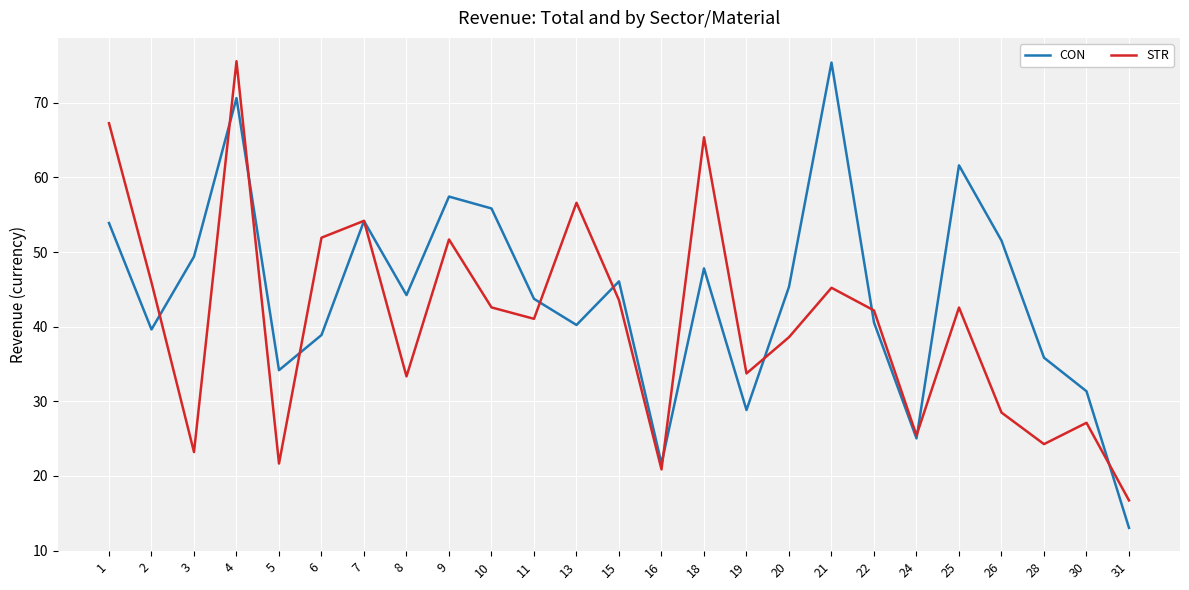

What is the smallest value displayed?

13.1